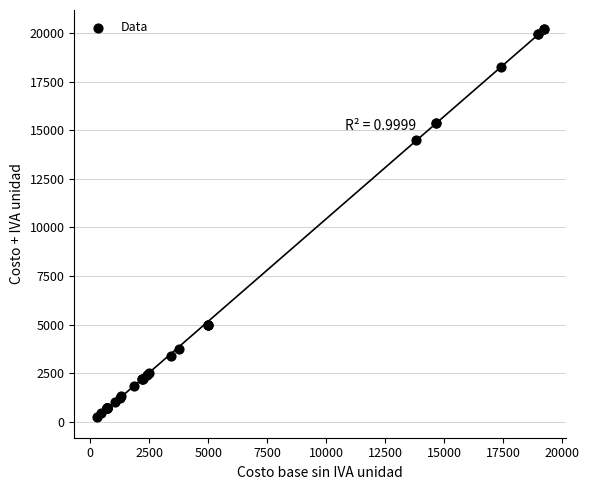

What Y value in the scatter plot is closest to 10224?

14474